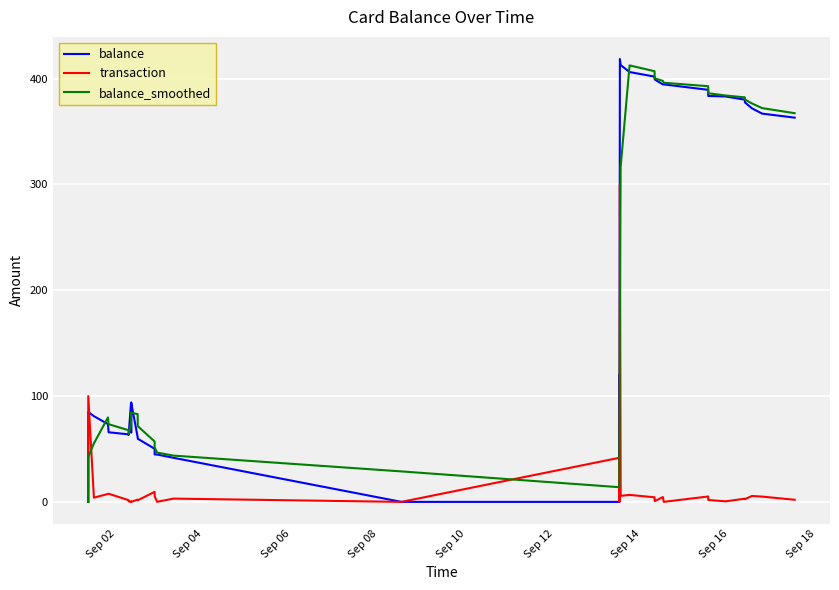

What is the maximum value shown in the chart?

418.5